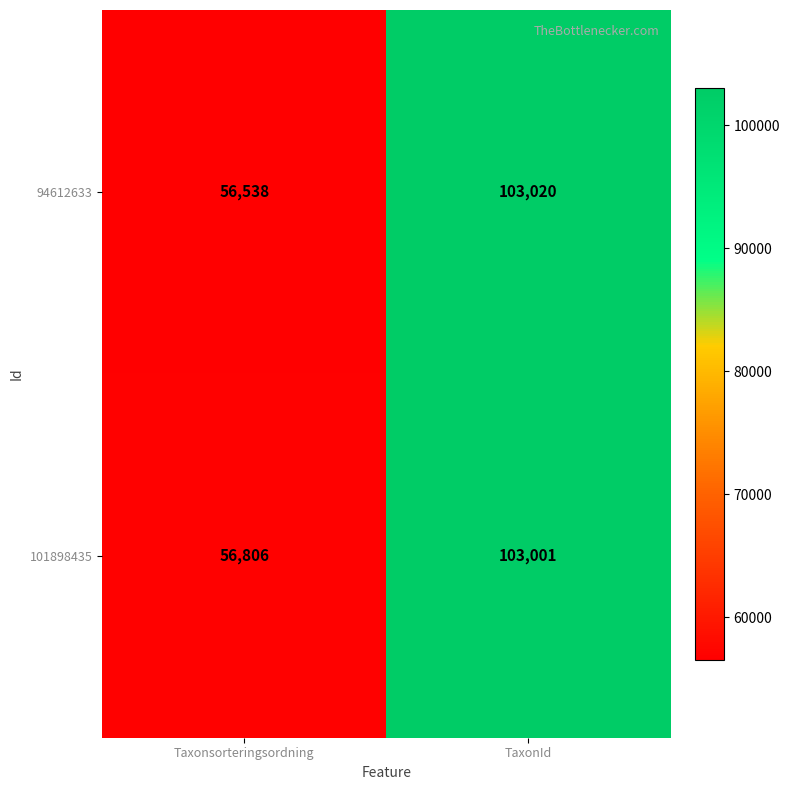

At Taxonsorteringsordning, list the series in order from smallest to largest.

94612633, 101898435